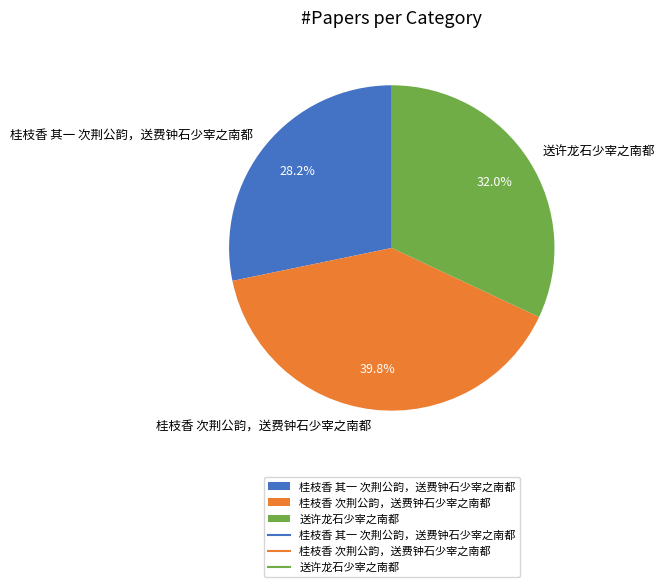

How many slices are in this pie chart?

3